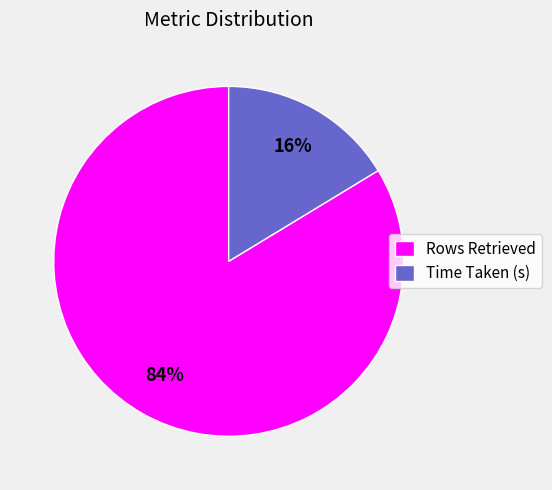

Is Rows Retrieved the majority of the pie?

Yes